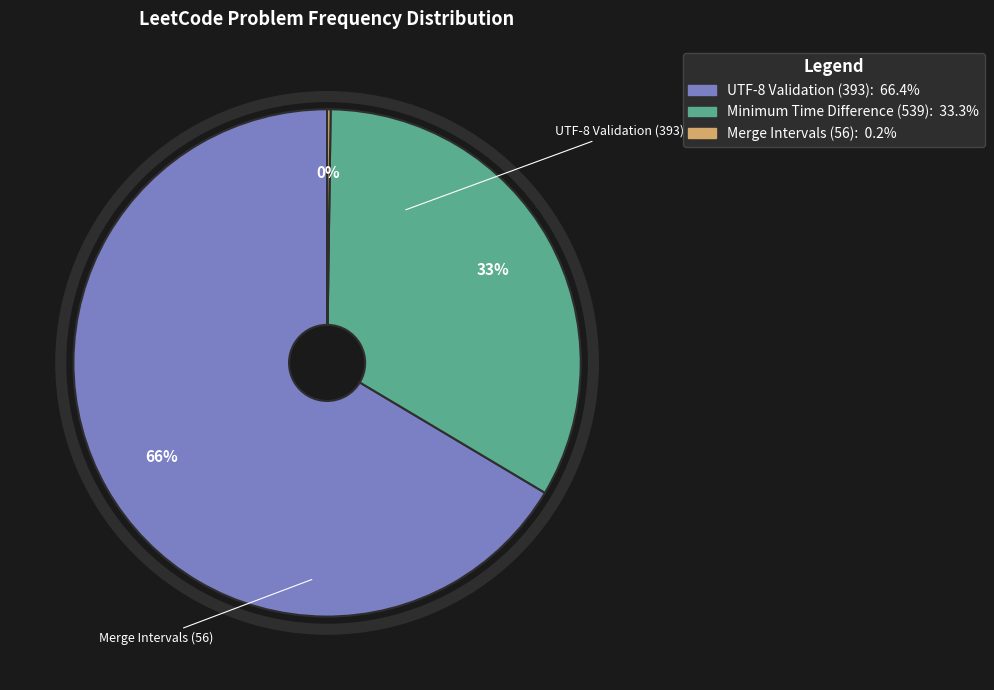

Is the sum of Minimum Time Difference (539) and UTF-8 Validation (393) greater than half?

Yes